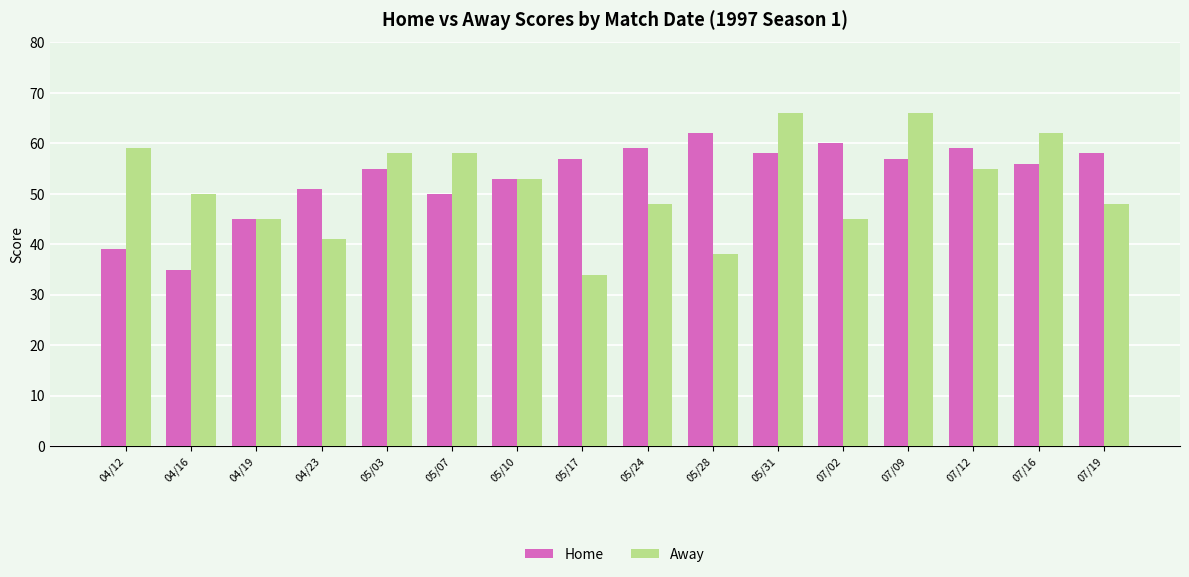

Are the bars grouped side by side (vs. stacked)?

Yes